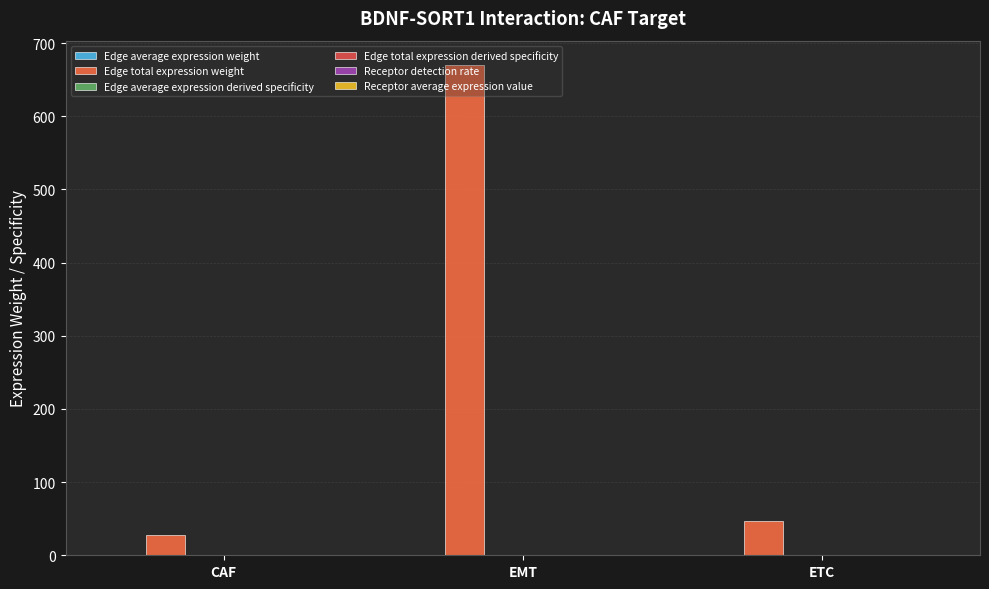

What position from the left is EMT?

2